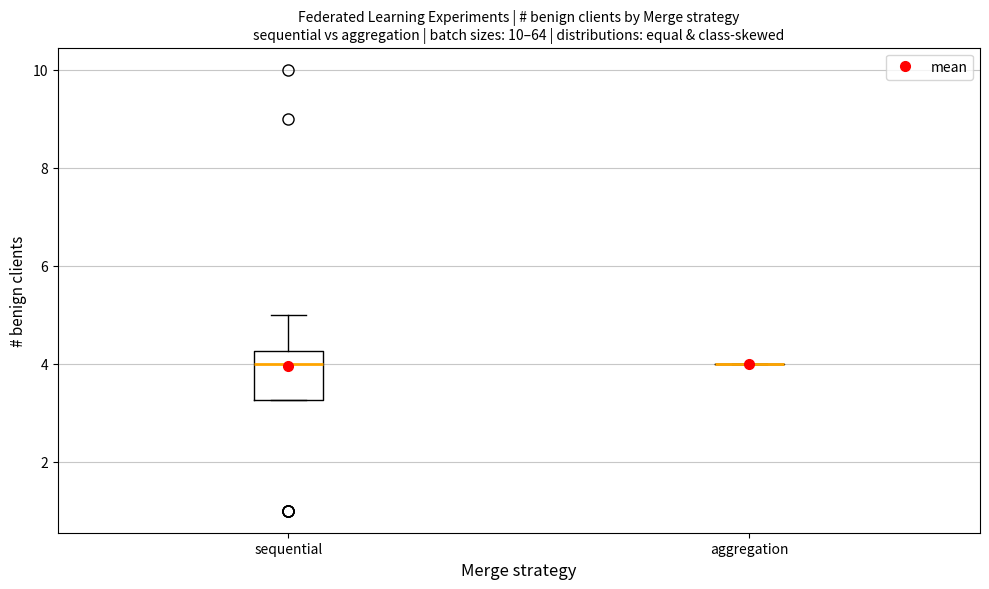

Where is the upper edge of the box for sequential on the y-axis? The values are not printed on the chart, so give them approximately, as read against the axis.

4.2